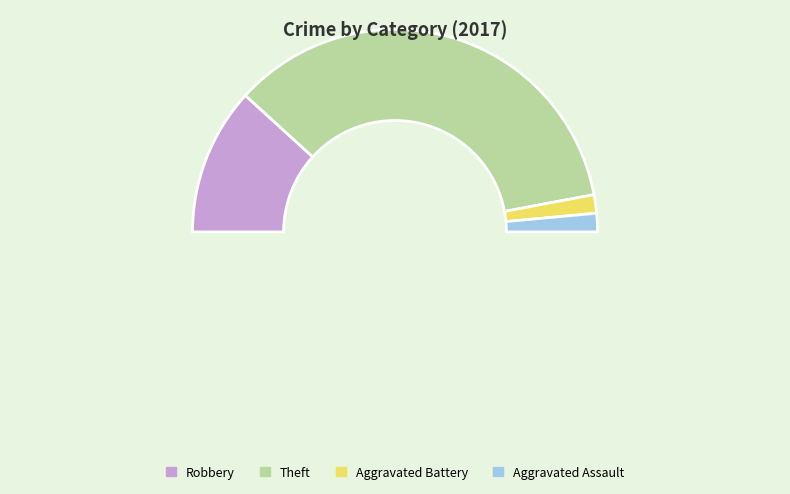

To the nearest percent, what portion does Theft represent?

71%